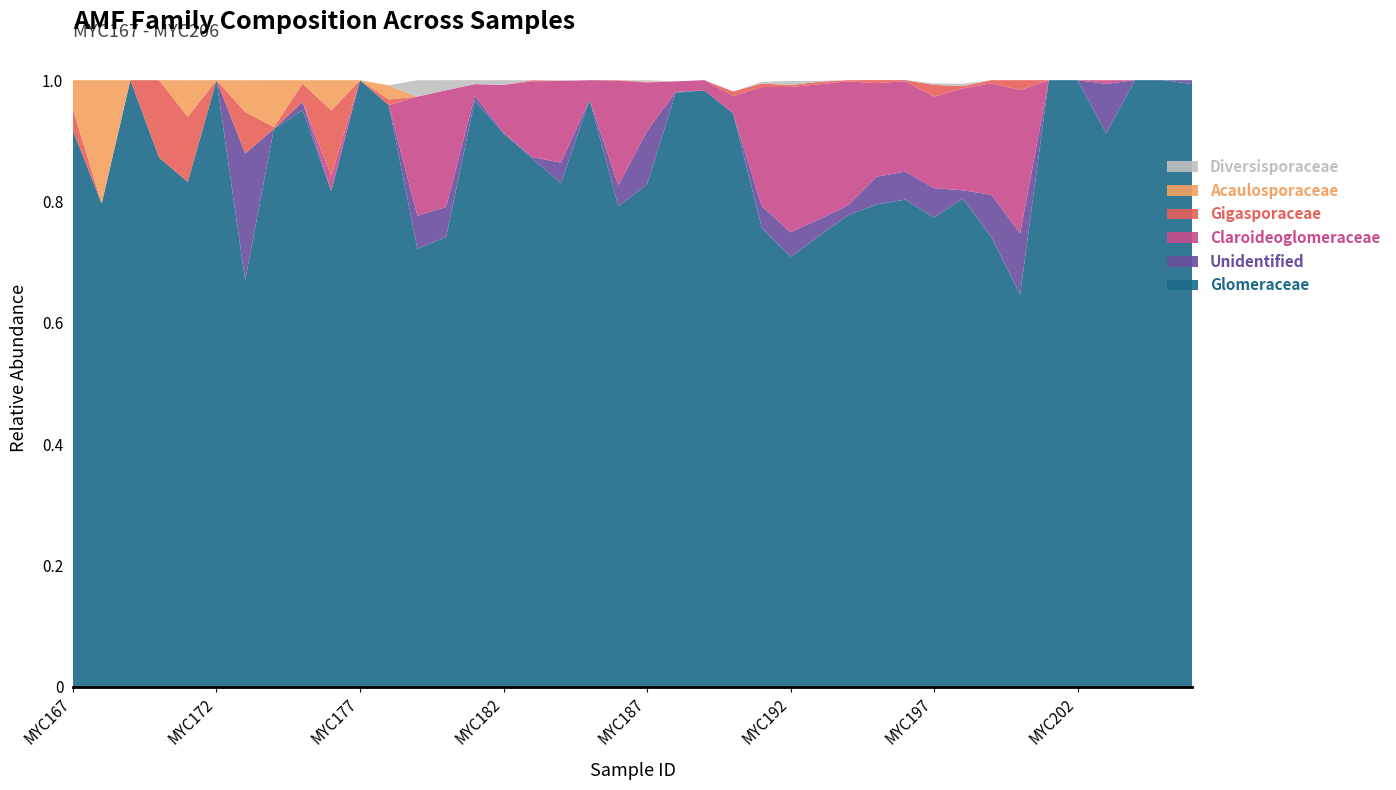

Reading left to right, what are all the values shown in this chart?

Glomeraceae: 0.9	0.8	1.0	0.9	0.8	1.0	0.7	0.9	1.0	0.8	1.0	1.0	0.7	0.7	1.0	0.9	0.9	0.8	1.0	0.8	0.8	1.0	1.0	0.9	0.8	0.7	0.7	0.8	0.8	0.8	0.8	0.8	0.7	0.6	1.0	1.0	0.9	1.0	1.0	1.0
Unidentified: 0.0	0.0	0.0	0.0	0.0	0.0	0.2	0.0	0.0	0.0	0.0	0.0	0.1	0.0	0.0	0.0	0.0	0.0	0.0	0.0	0.1	0.0	0.0	0.0	0.0	0.0	0.0	0.0	0.0	0.0	0.0	0.0	0.1	0.1	0.0	0.0	0.1	0.0	0.0	0.0
Claroideoglomeraceae: 0.0	0.0	0.0	0.0	0.0	0.0	0.0	0.0	0.0	0.0	0.0	0.0	0.2	0.2	0.0	0.1	0.1	0.1	0.0	0.2	0.1	0.0	0.0	0.0	0.2	0.2	0.2	0.2	0.2	0.1	0.2	0.2	0.2	0.2	0.0	0.0	0.0	0.0	0.0	0.0
Gigasporaceae: 0.0	0.0	0.0	0.1	0.1	0.0	0.1	0.0	0.0	0.1	0.0	0.0	0.0	0.0	0.0	0.0	0.0	0.0	0.0	0.0	0.0	0.0	0.0	0.0	0.0	0.0	0.0	0.0	0.0	0.0	0.0	0.0	0.0	0.0	0.0	0.0	0.0	0.0	0.0	0.0
Acaulosporaceae: 0.0	0.2	0.0	0.0	0.1	0.0	0.1	0.1	0.0	0.0	0.0	0.0	0.0	0.0	0.0	0.0	0.0	0.0	0.0	0.0	0.0	0.0	0.0	0.0	0.0	0.0	0.0	0.0	0.0	0.0	0.0	0.0	0.0	0.0	0.0	0.0	0.0	0.0	0.0	0.0
Diversisporaceae: 0.0	0.0	0.0	0.0	0.0	0.0	0.0	0.0	0.0	0.0	0.0	0.0	0.0	0.0	0.0	0.0	0.0	0.0	0.0	0.0	0.0	0.0	0.0	0.0	0.0	0.0	0.0	0.0	0.0	0.0	0.0	0.0	0.0	0.0	0.0	0.0	0.0	0.0	0.0	0.0